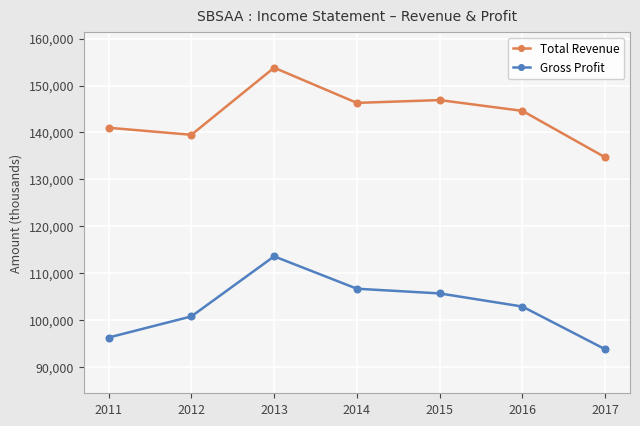

Is this an area chart (filled region under the line)?

No